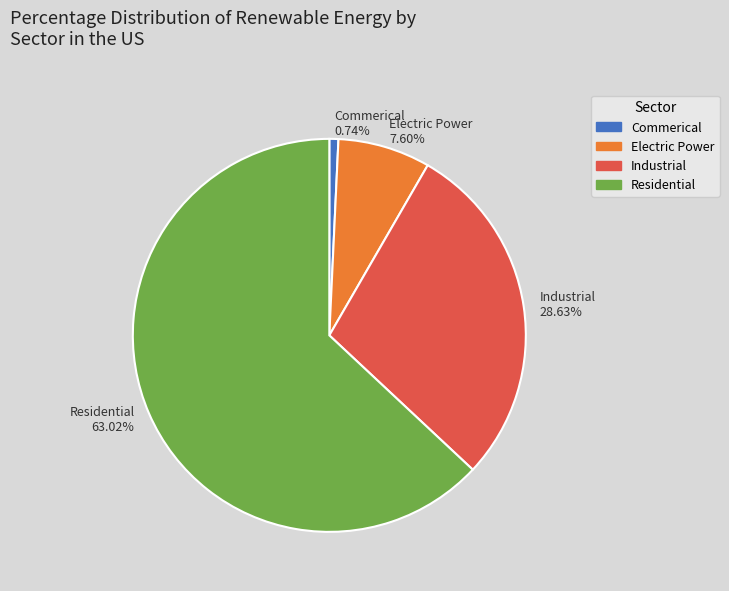

Between Commerical and Electric Power, which is larger?

Electric Power